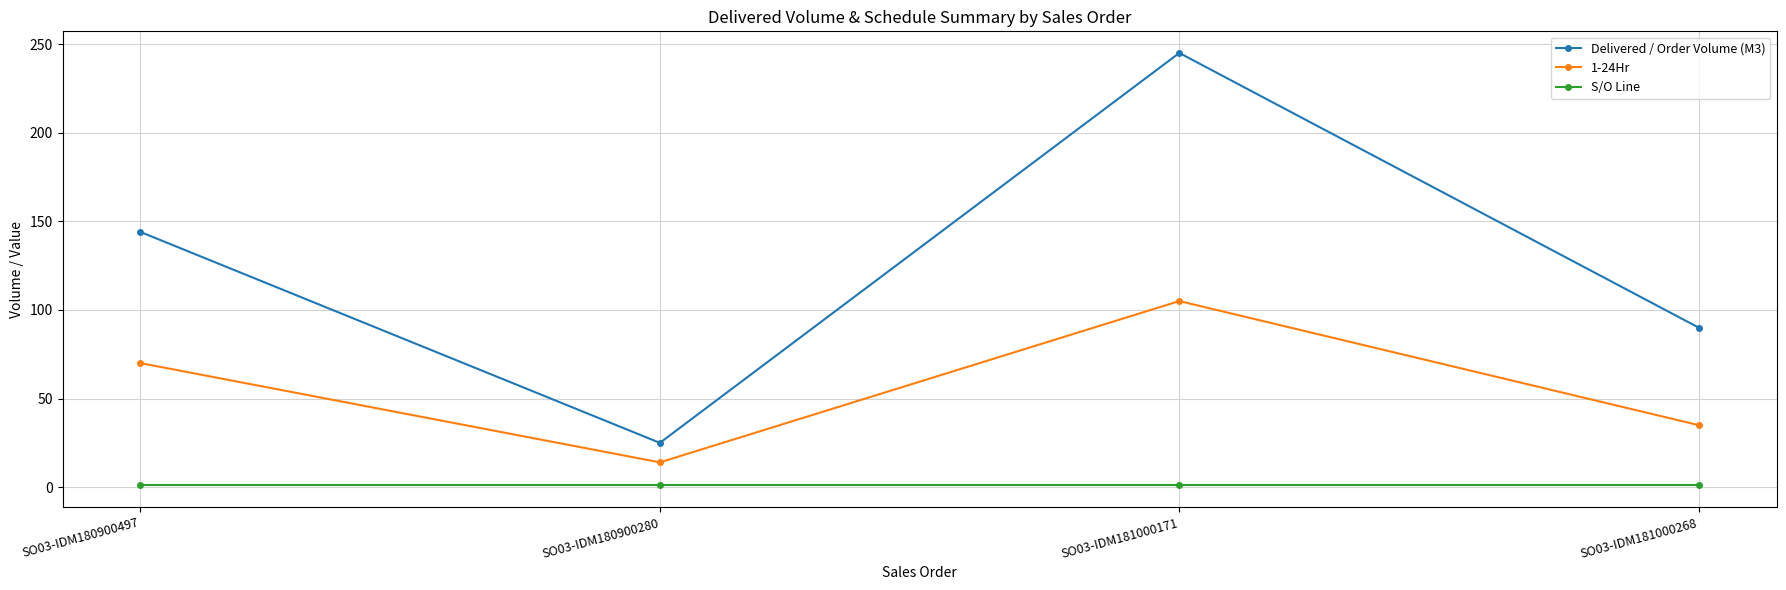

What position from the right is SO03-IDM181000268?

1